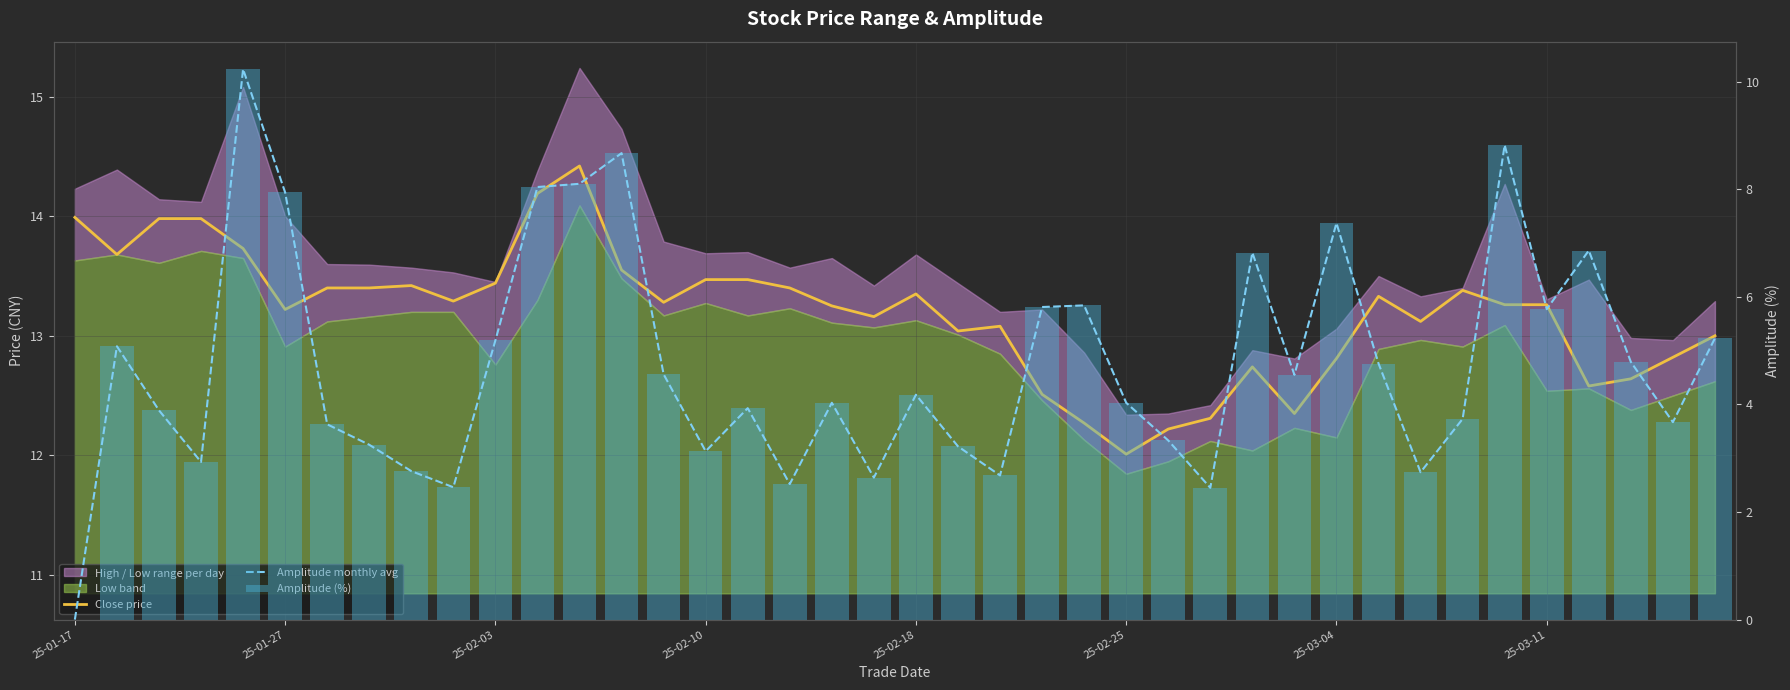

Which series changed the most between 25 and 33?

Close price